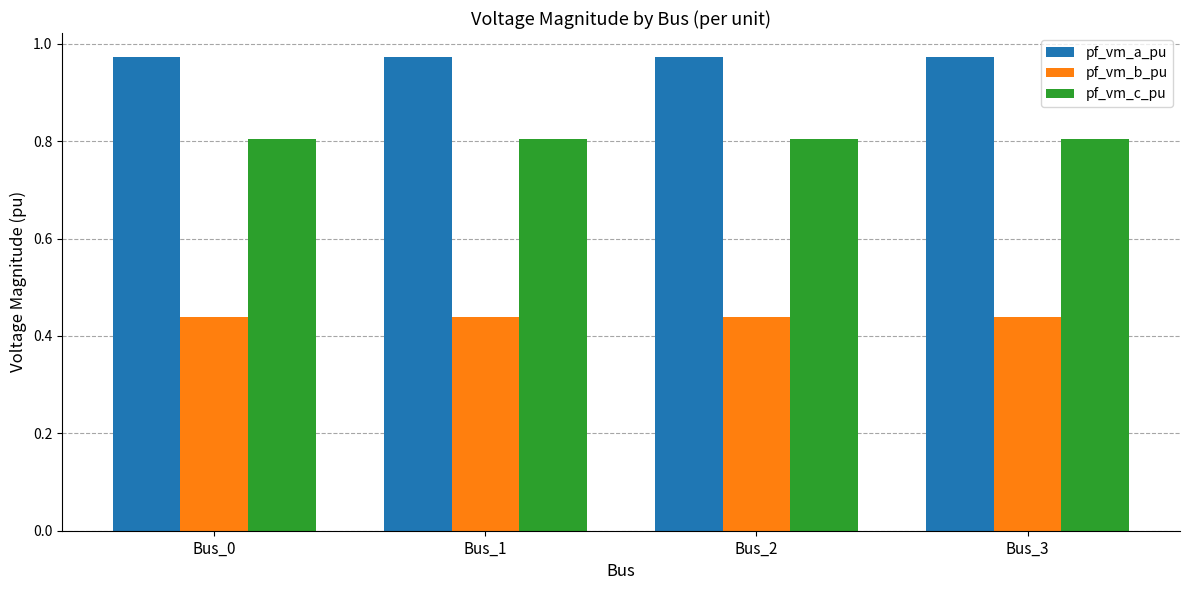

What is the highest value of the pf_vm_c_pu series?

0.8